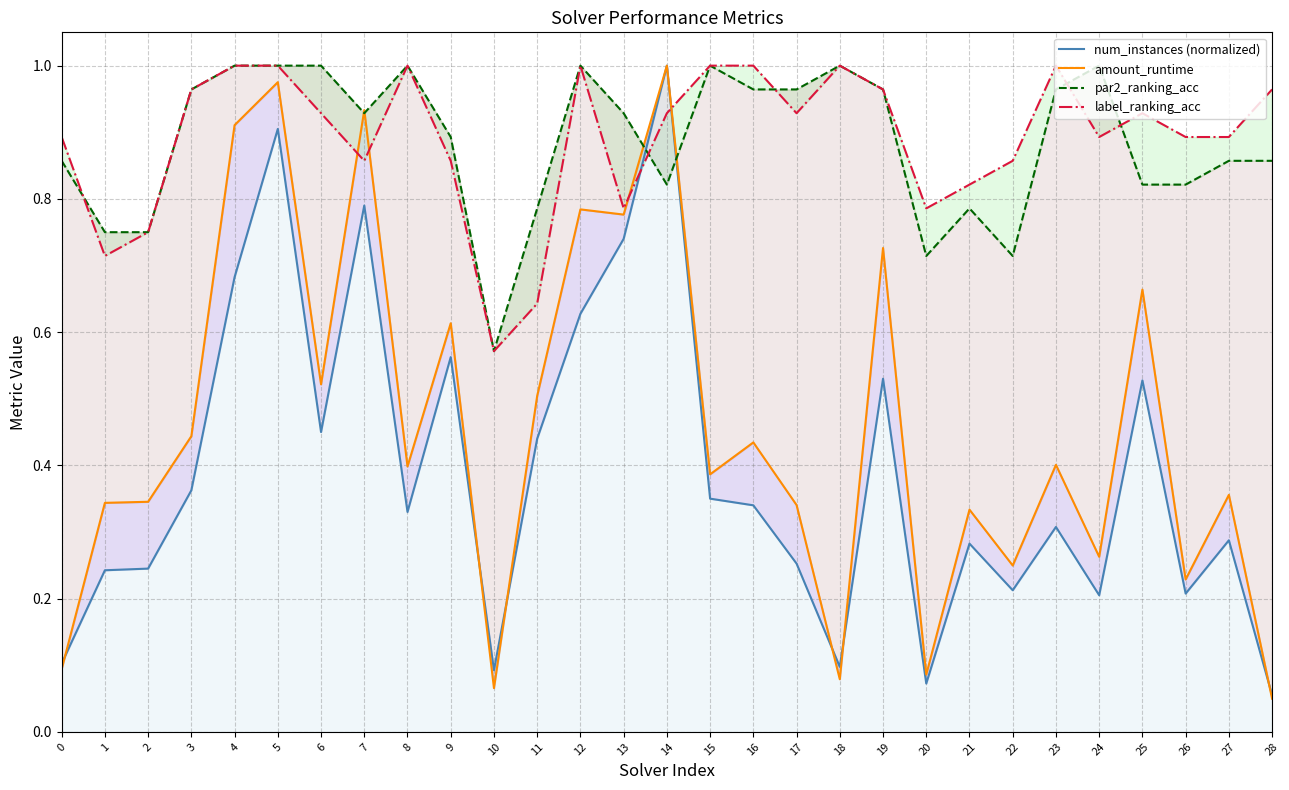

Which series has the largest total across all categories?

label_ranking_acc